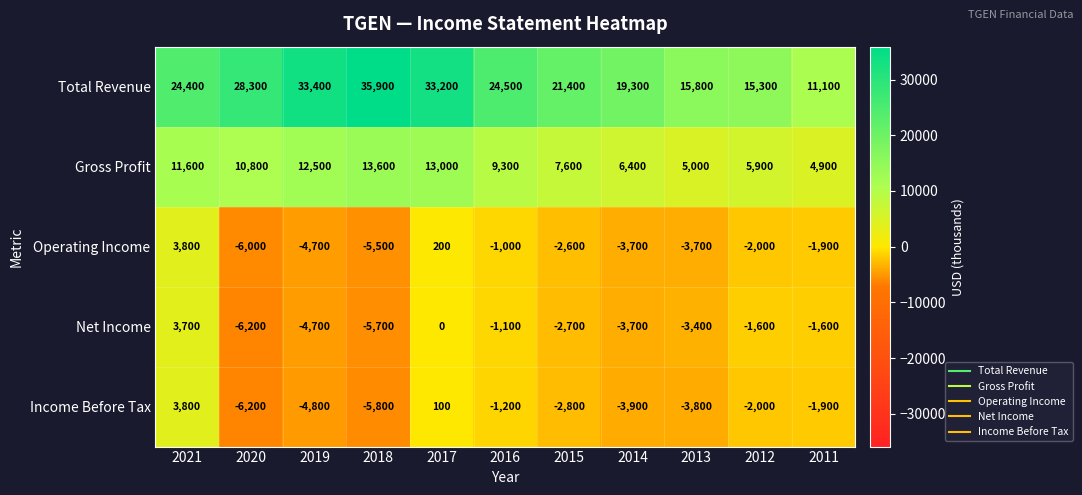

What is the sum of the Net Income values at 2013 and 2017?

-3400